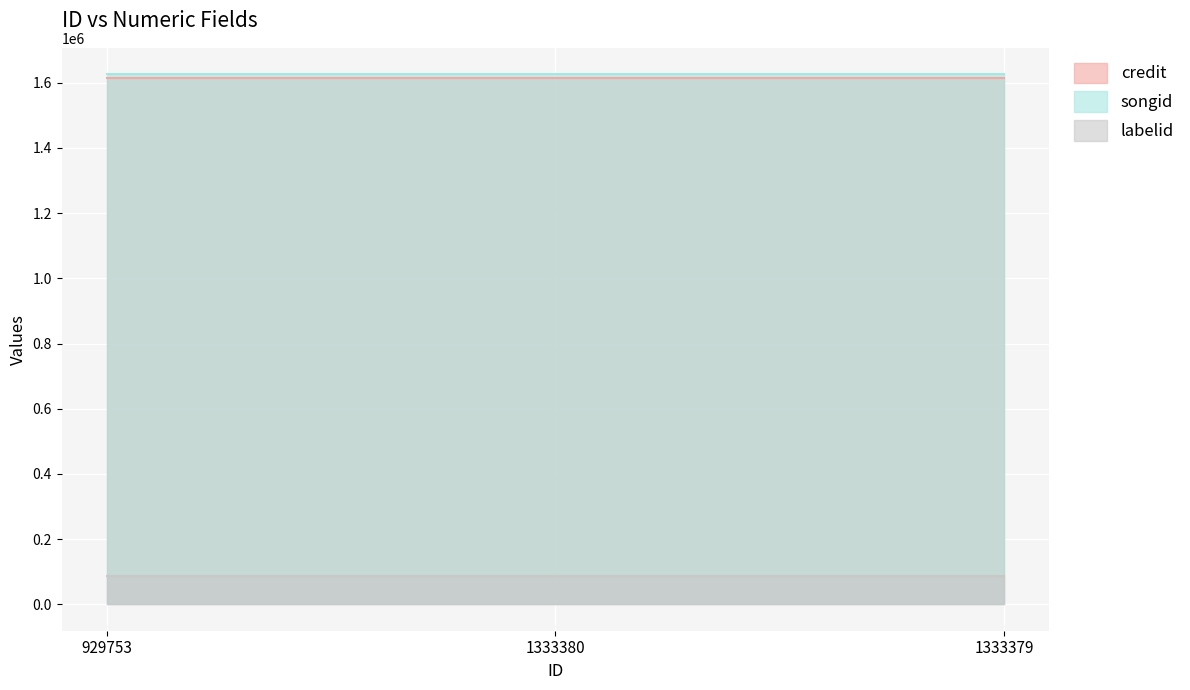

What is the label of the 2nd point from the right?

1333380